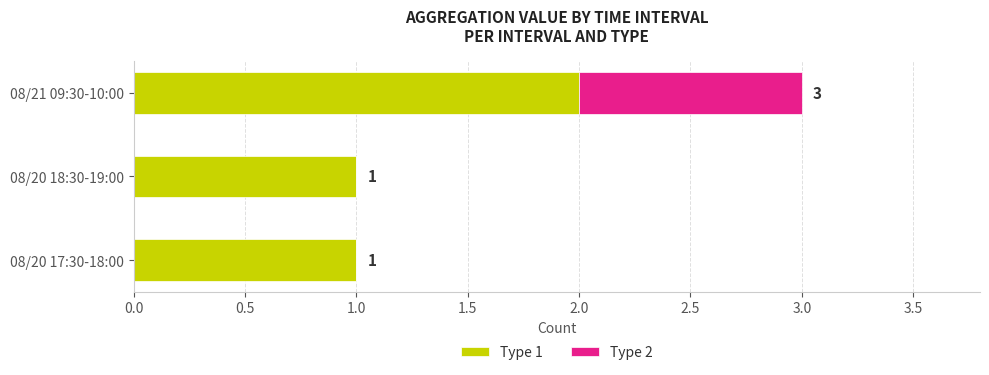

Is it true that Type 1 equals 2 at 08/21 09:30-10:00?

True